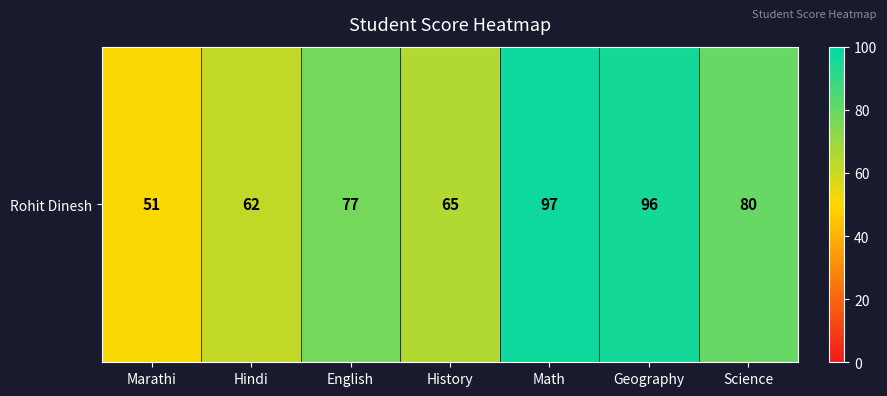

Rank the categories by value from highest to lowest.

Math, Geography, Science, English, History, Hindi, Marathi